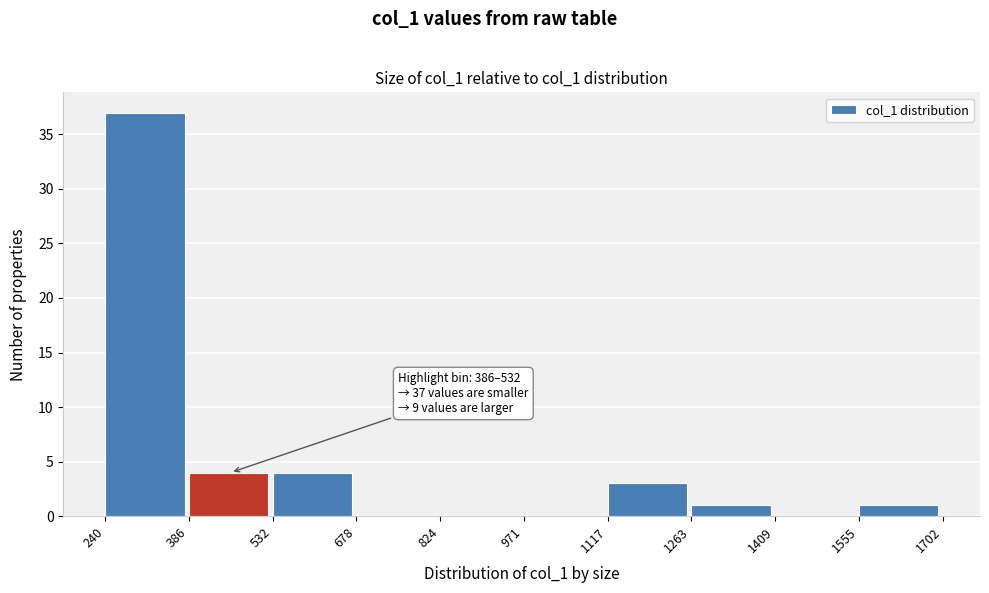

Over which range of the x-axis is the bar tallest?

240 to 386